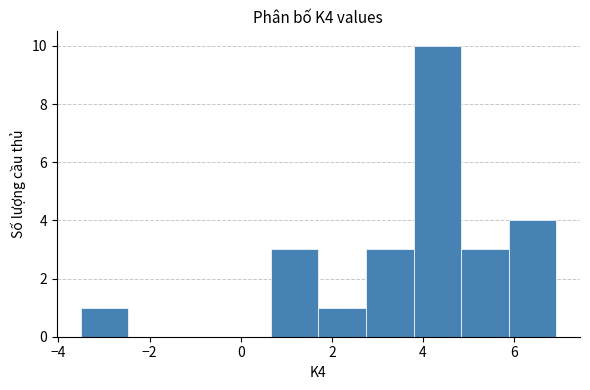

Over which range of the x-axis is the bar tallest?

3.8 to 4.8